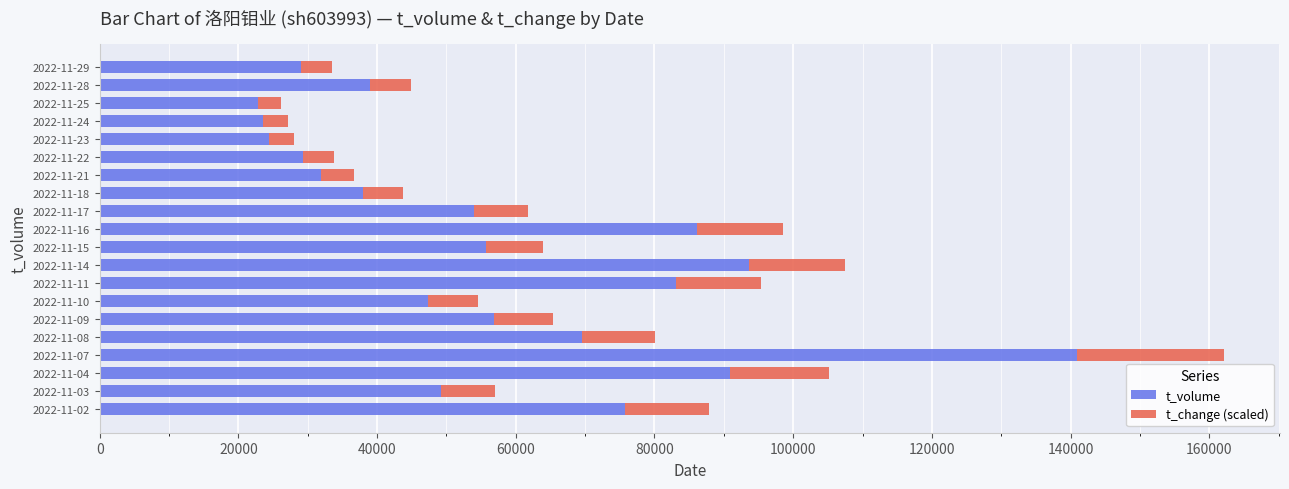

What is the total value across all series at 2022-11-16?

98481.2